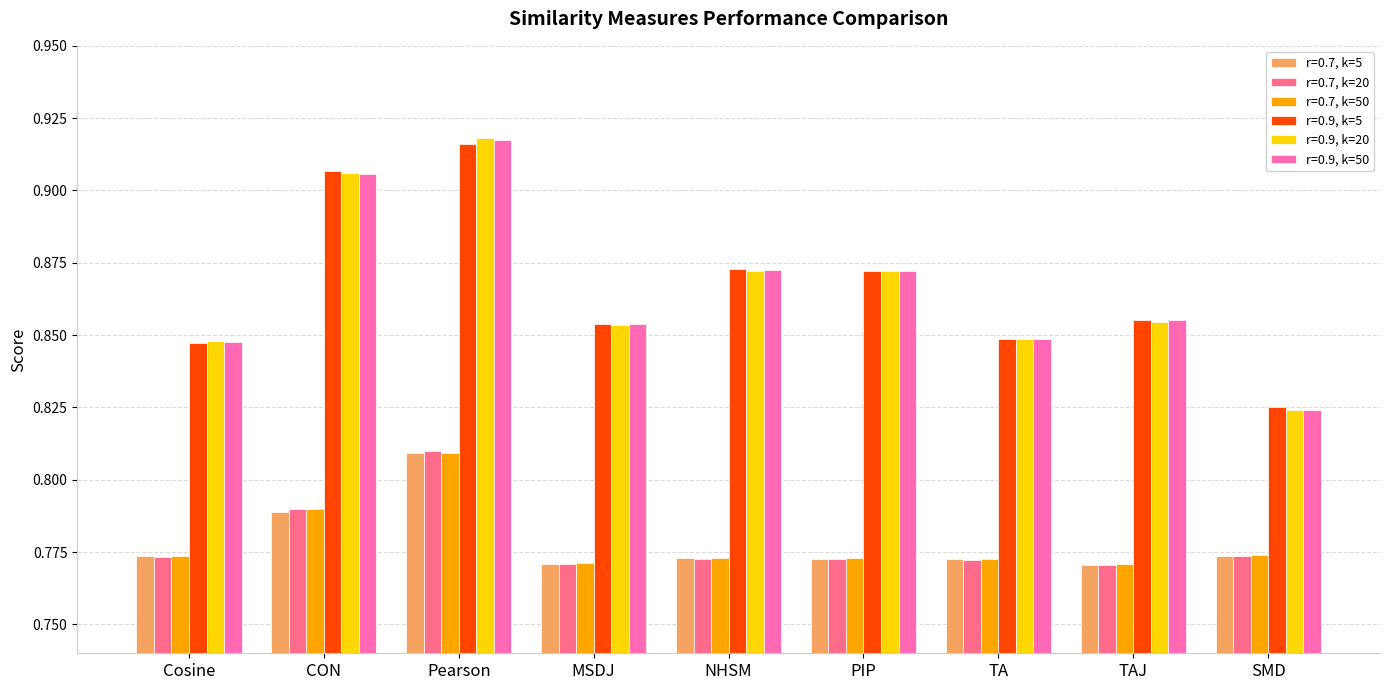

How many r=0.9, k=5 values are between 0 and 1?

9